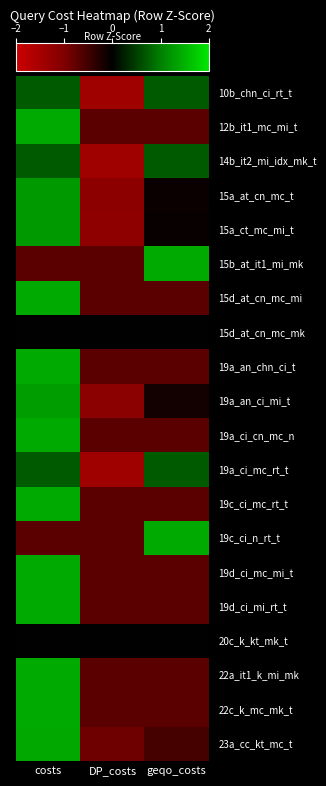

What is the difference between the highest and lowest values at costs?

2.1